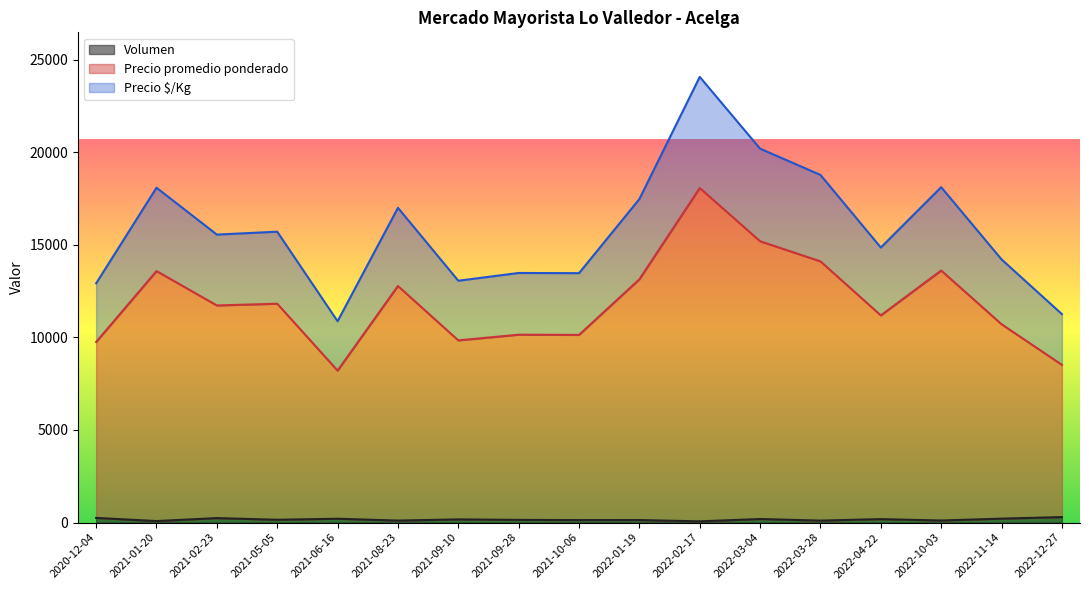

Count the number of categories in the chart.

40